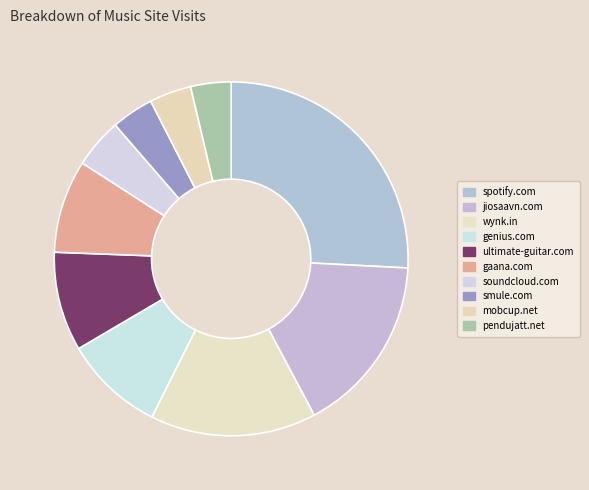

How many slices are in this pie chart?

10